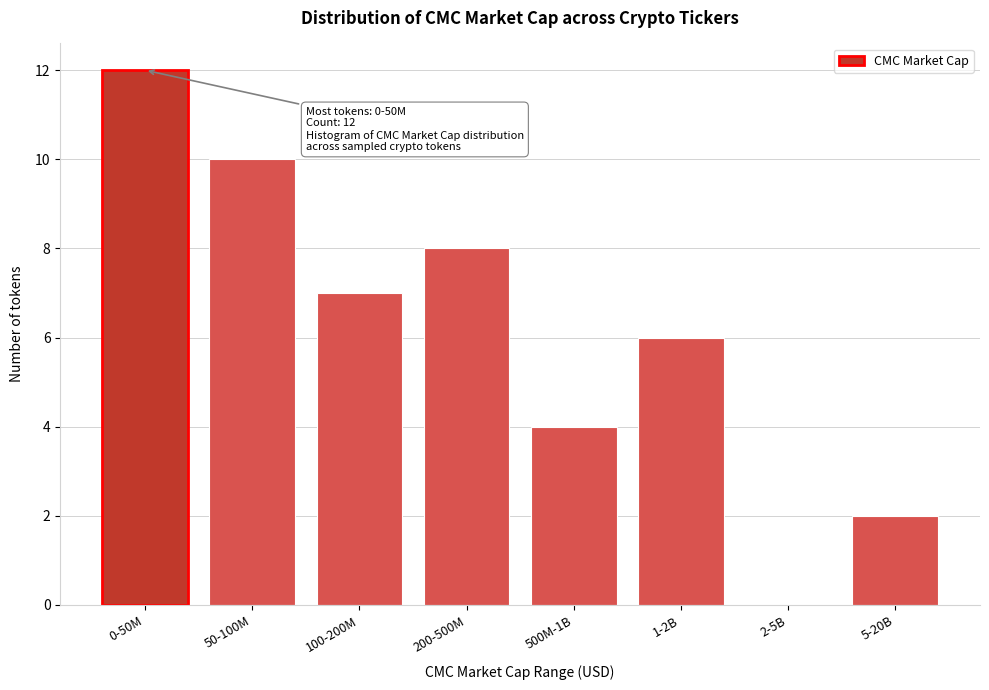

Reading left to right, what are all the values shown in this chart?

0-50M=12	50-100M=10	100-200M=7	200-500M=8	500M-1B=4	1-2B=6	2-5B=0	5-20B=2